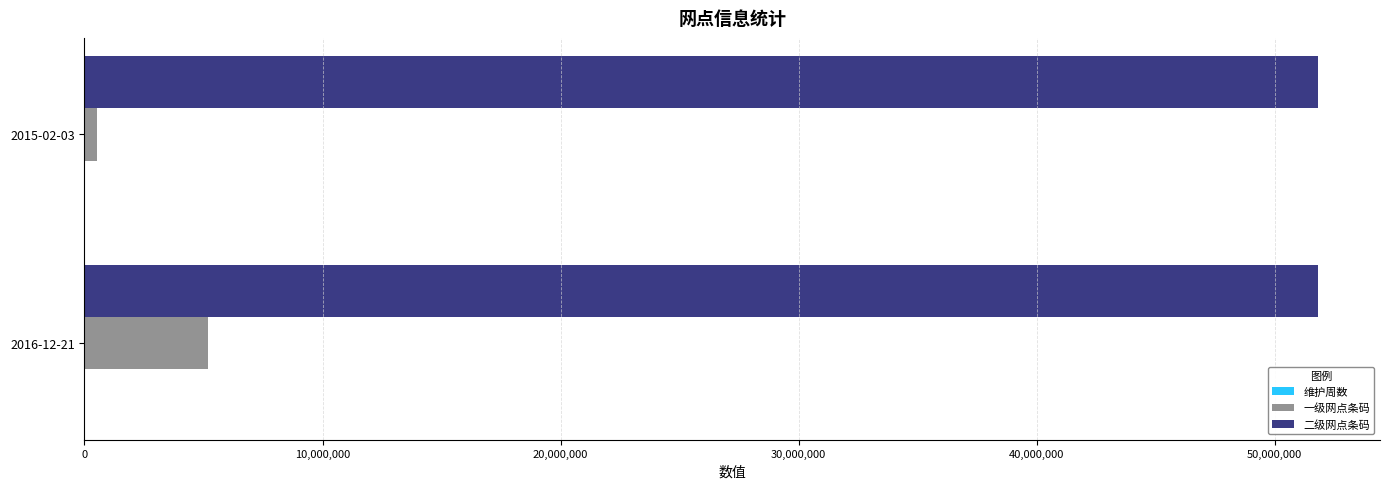

Which category has the highest value in the 一级网点条码 series?

2016-12-21